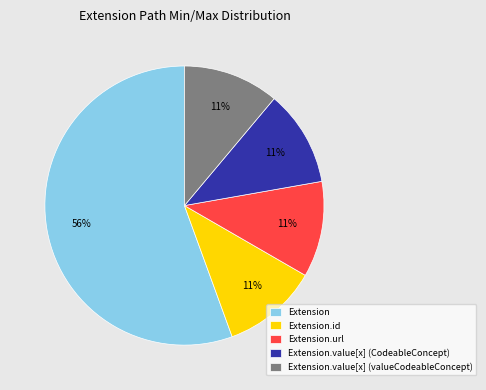

Does any single category account for the majority?

Yes